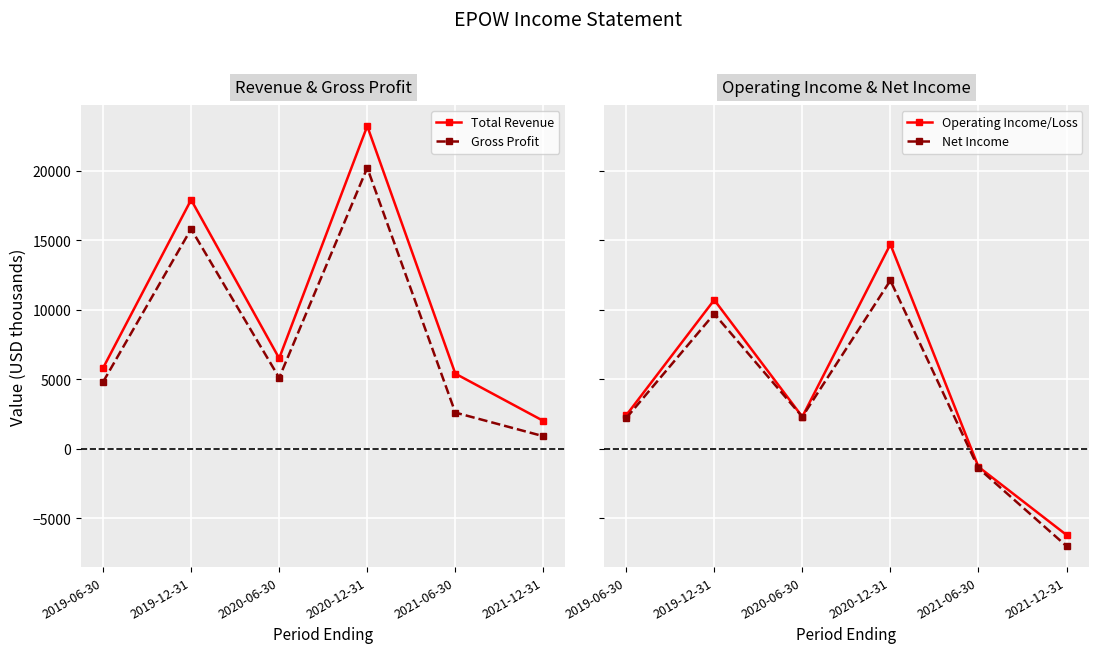

At which label is Operating Income/Loss closest to 4250?

2019-06-30